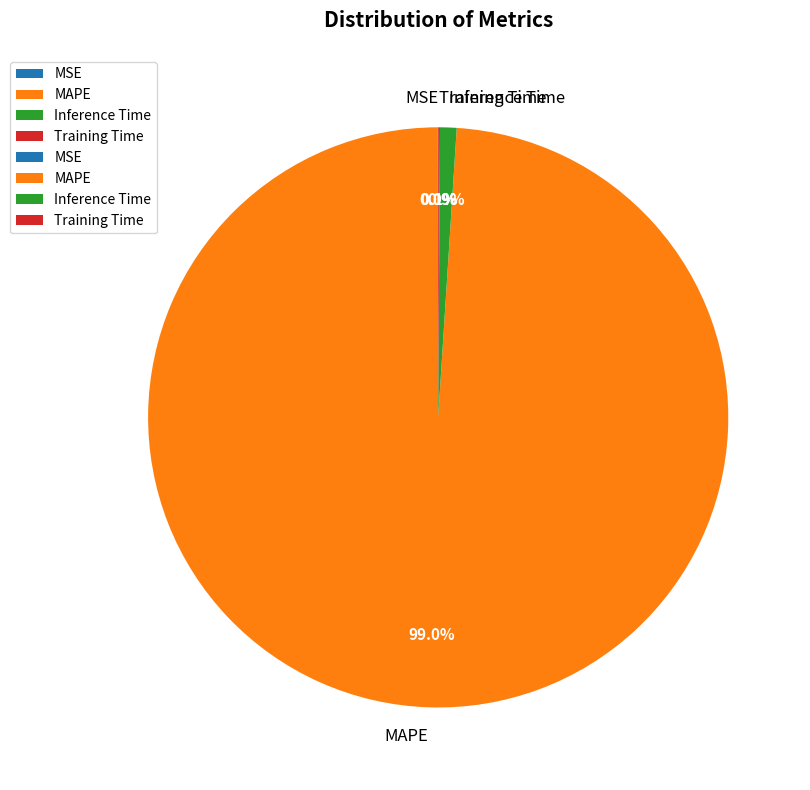

How much of the chart is everything except MAPE?

1.0%